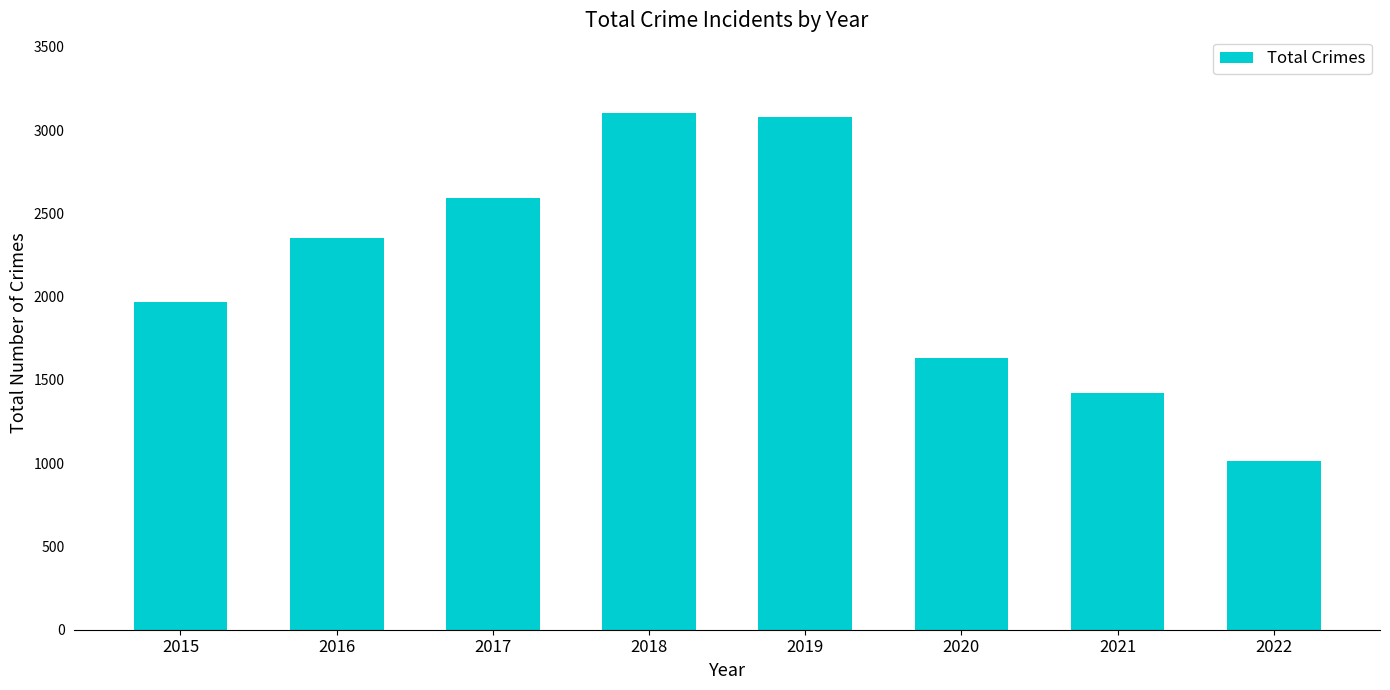

What is the greatest value displayed?

3103